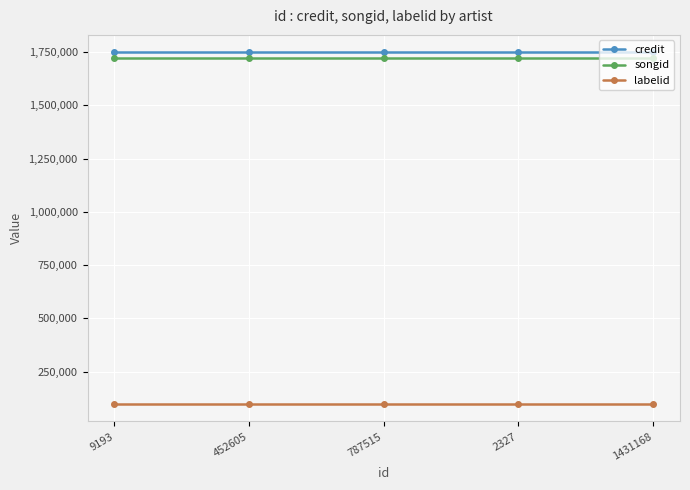

What is the value of the songid point at the 1st from the left?

1722857